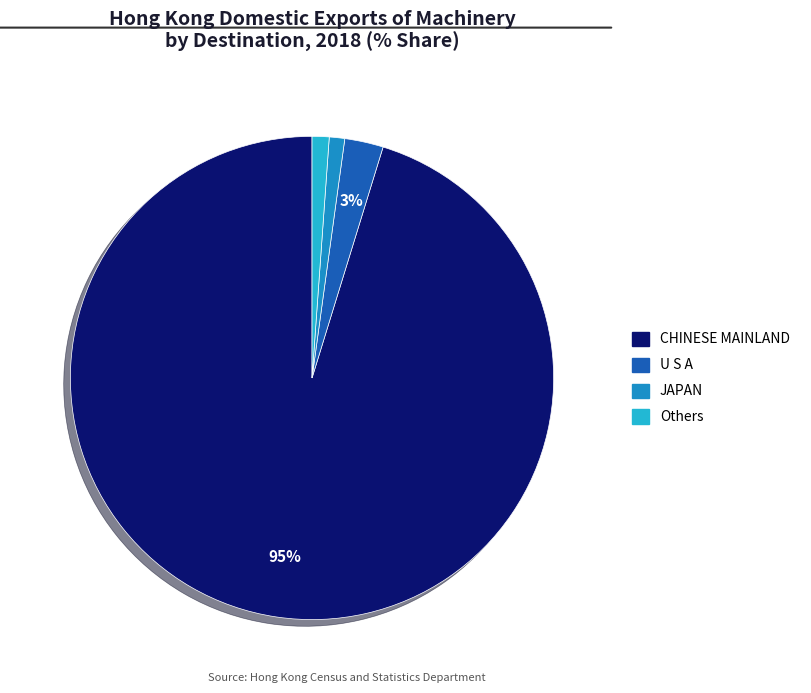

To the nearest percent, what is the average slice percentage?

25%